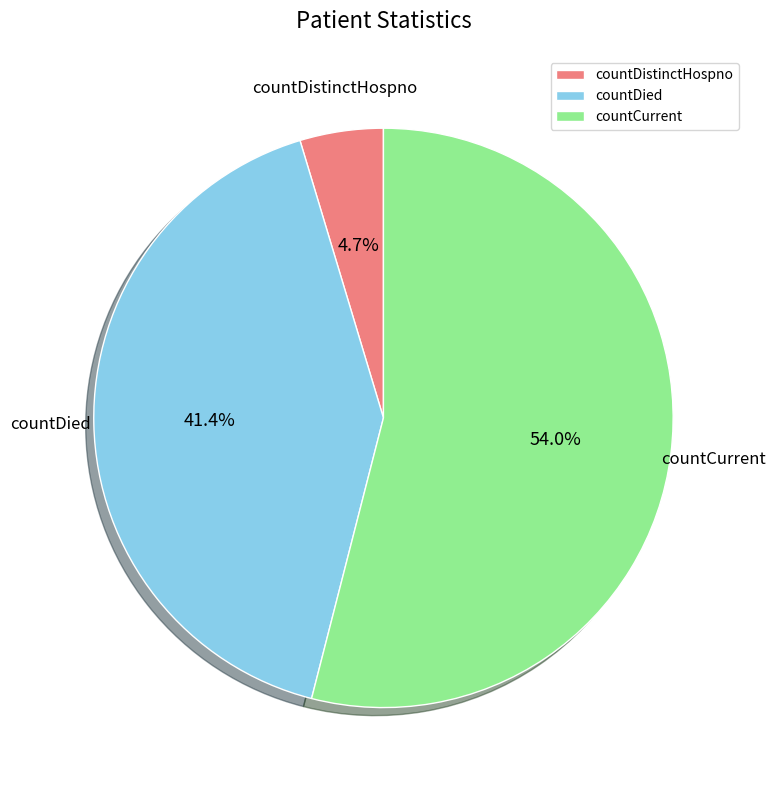

Rank the categories by value from highest to lowest.

countCurrent, countDied, countDistinctHospno